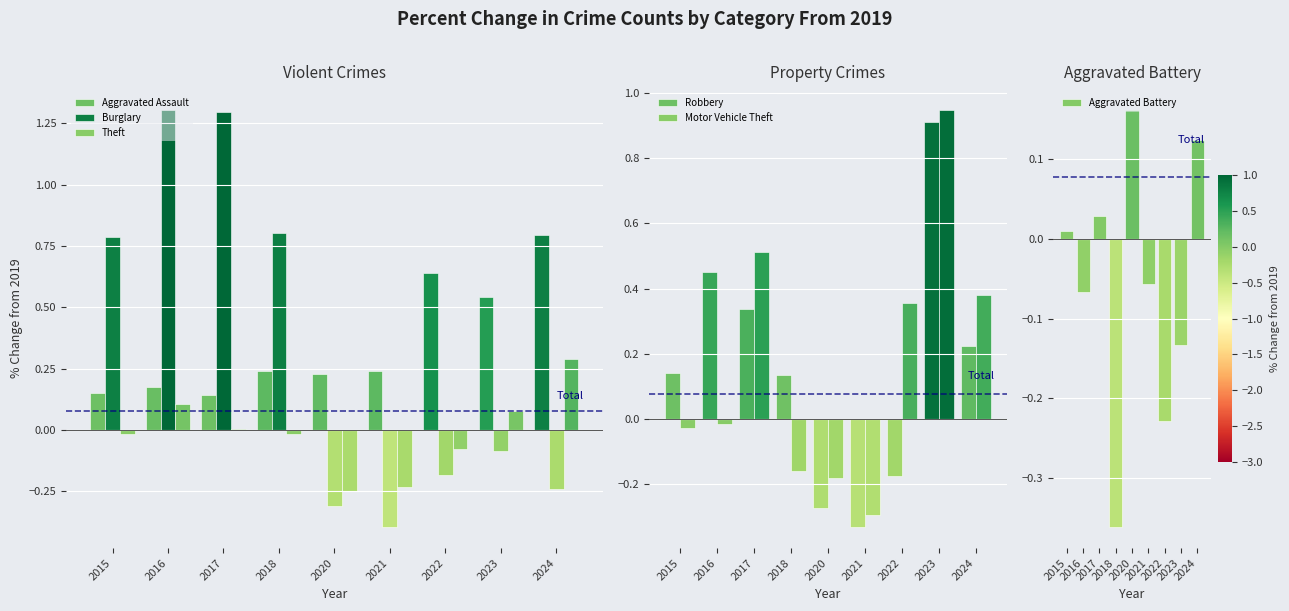

What is the difference between the maximum and minimum values in the Aggravated Assault series?

0.7